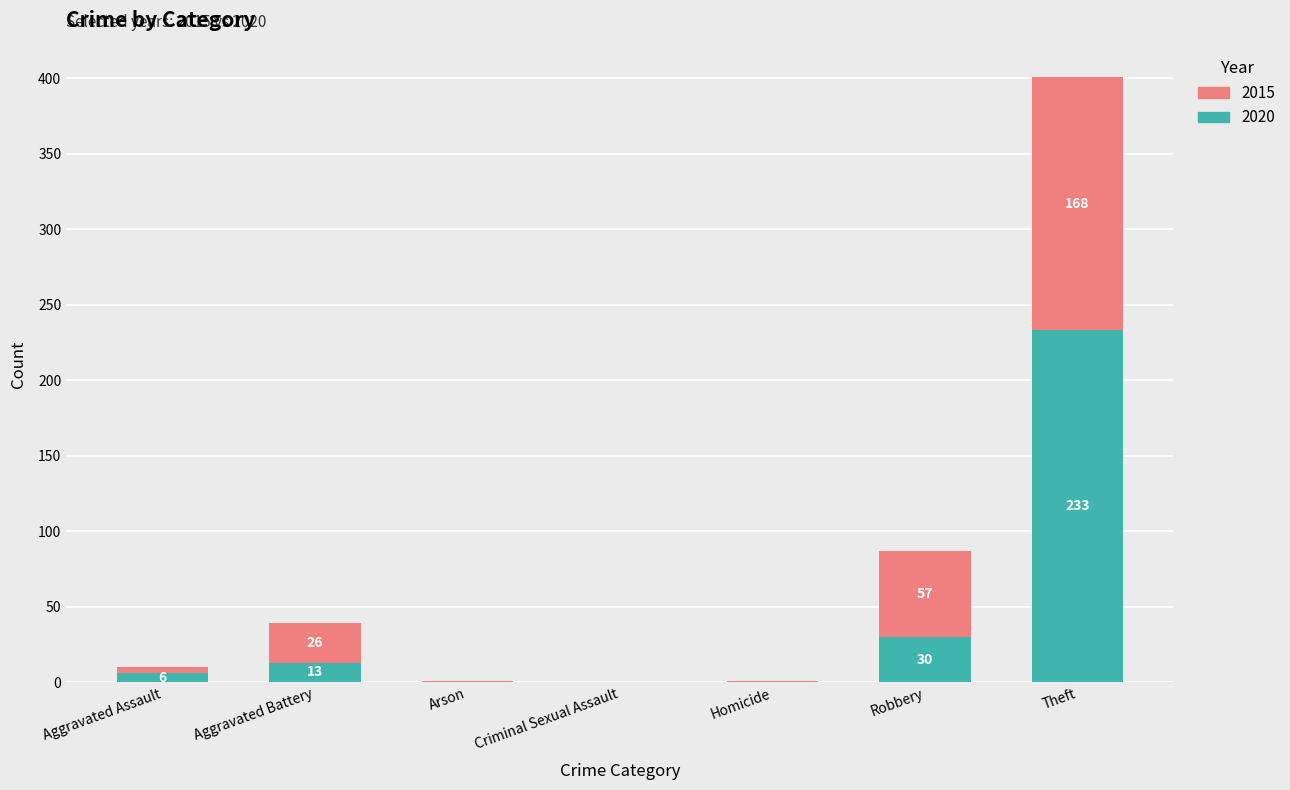

How many distinct data groups are displayed?

2